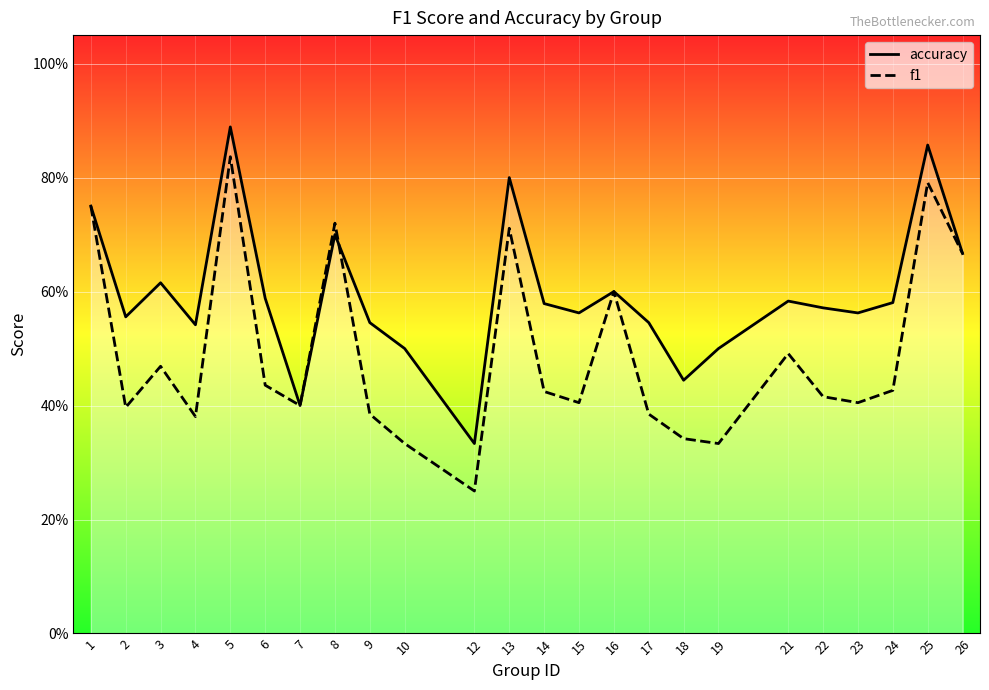

Is this an area chart (filled region under the line)?

No